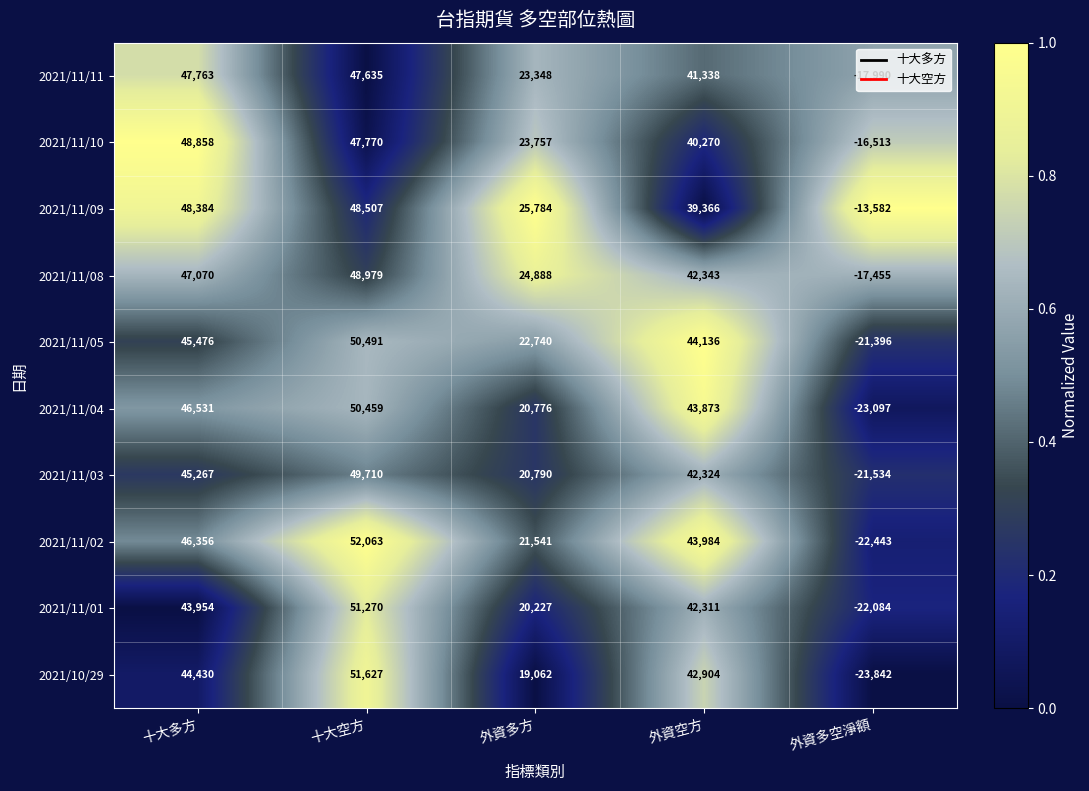

At which label is 2021/11/11 closest to 14886?

外資多方